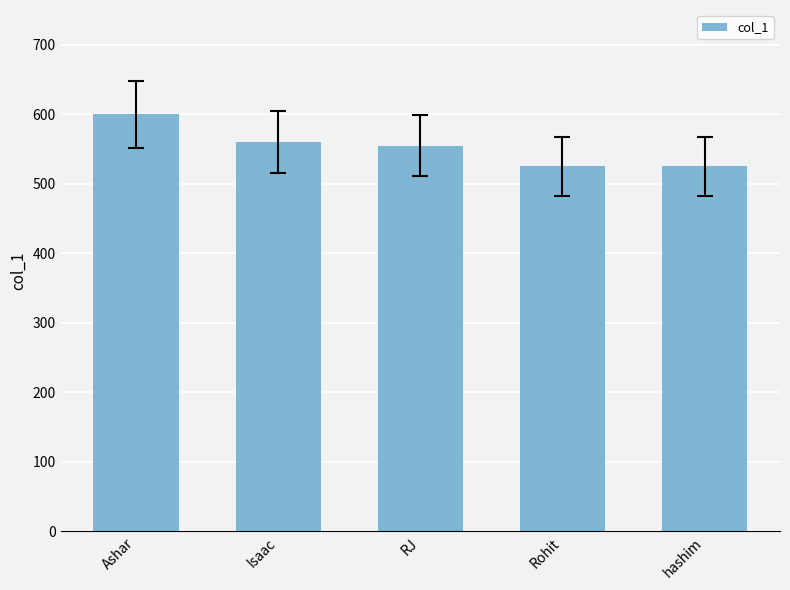

Which has a higher value, Isaac or Rohit?

Isaac